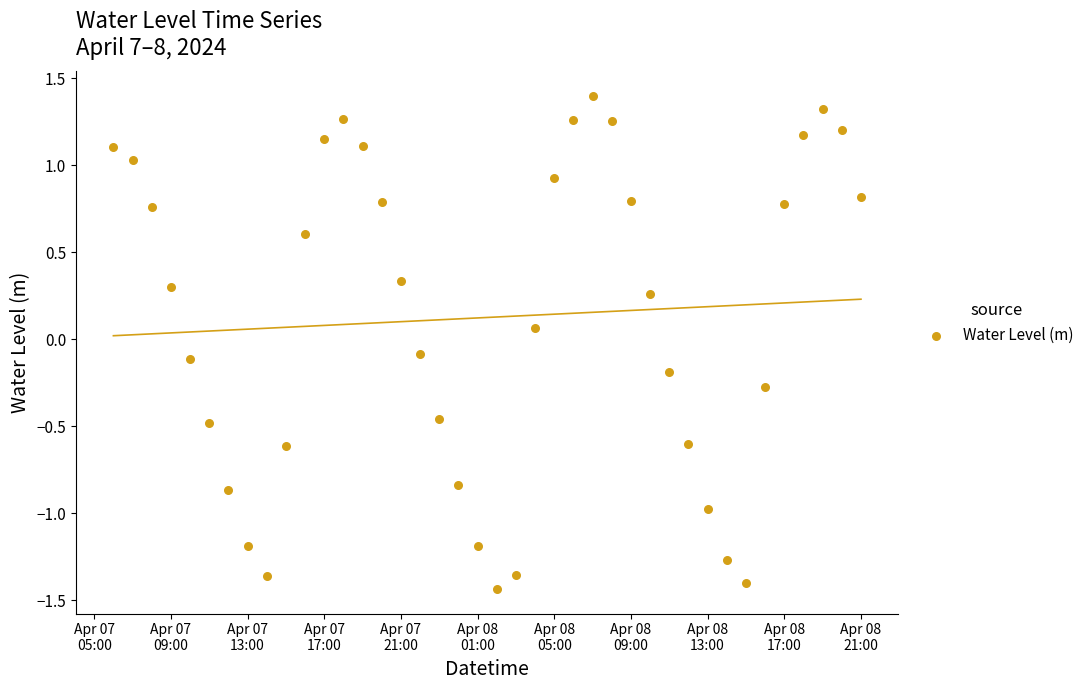

What is the range of X values (max minus min)?

1.6